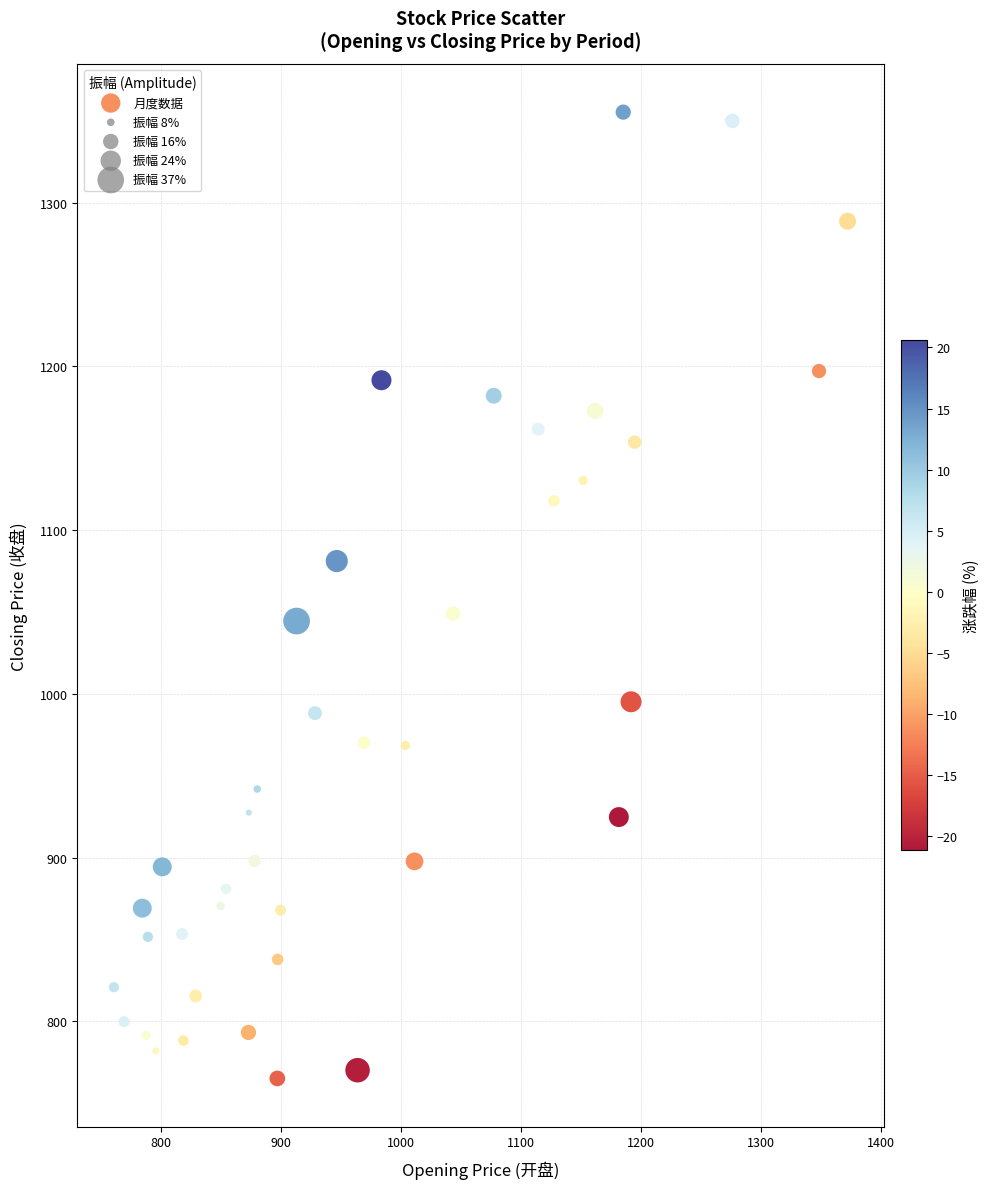

What is the range of X values (max minus min)?

611.4